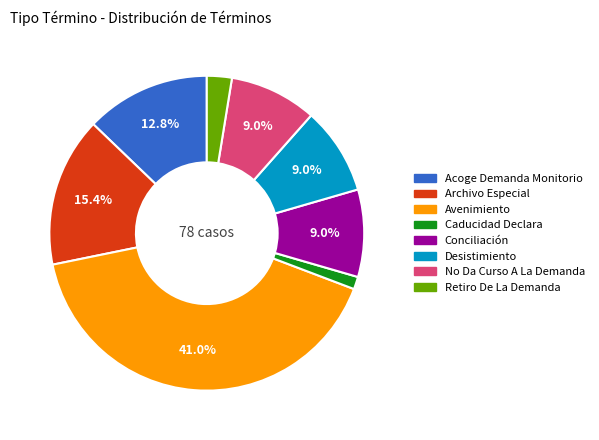

Does any single category account for the majority?

No